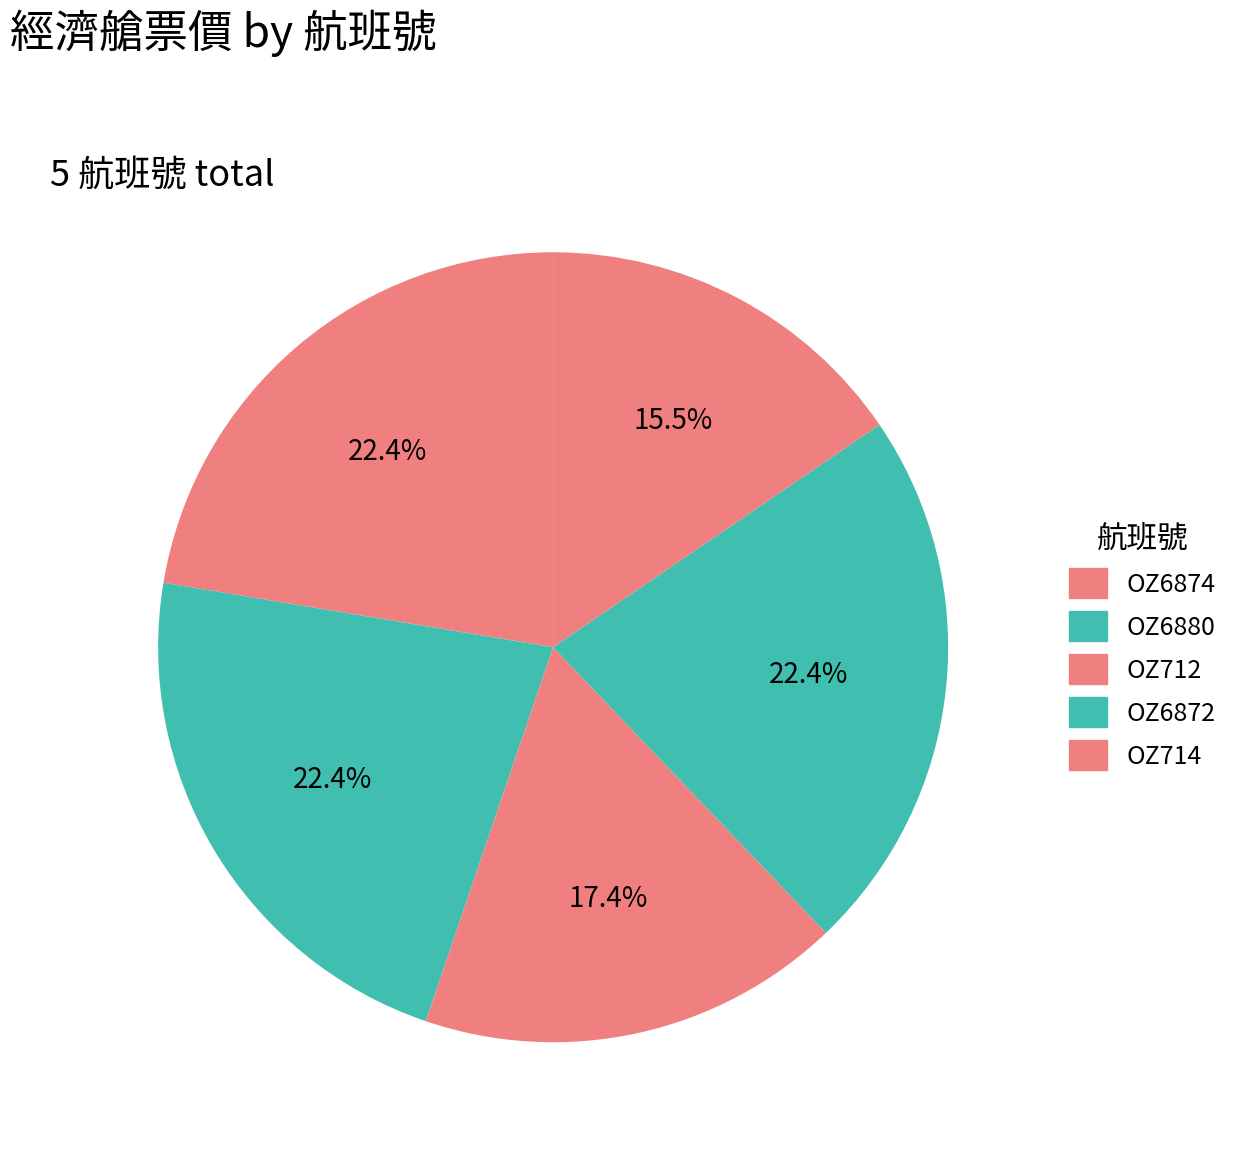

Count the number of slices in the pie.

5